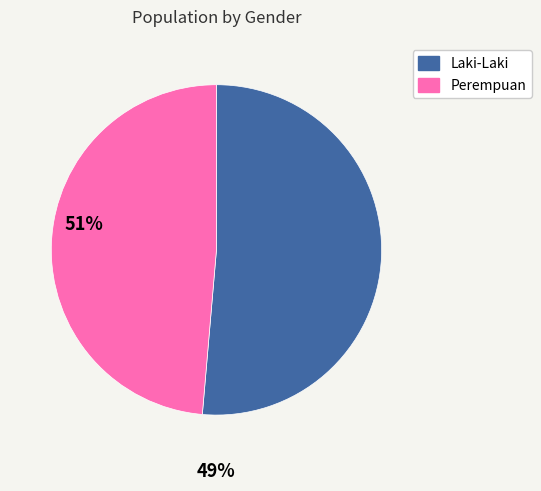

Which has a higher value, Laki-Laki or Perempuan?

Laki-Laki